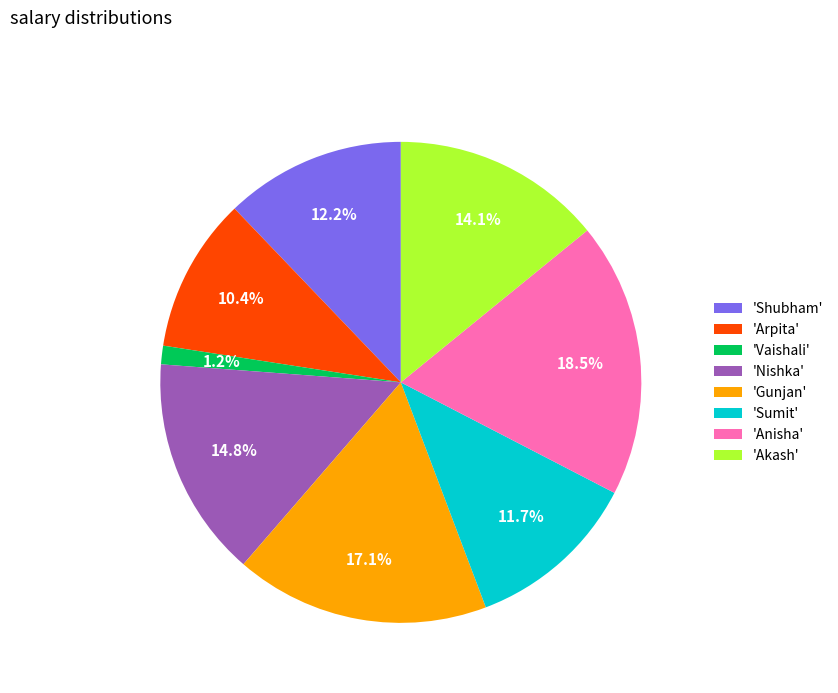

Combined, do 'Arpita' and 'Anisha' account for over 50%?

No